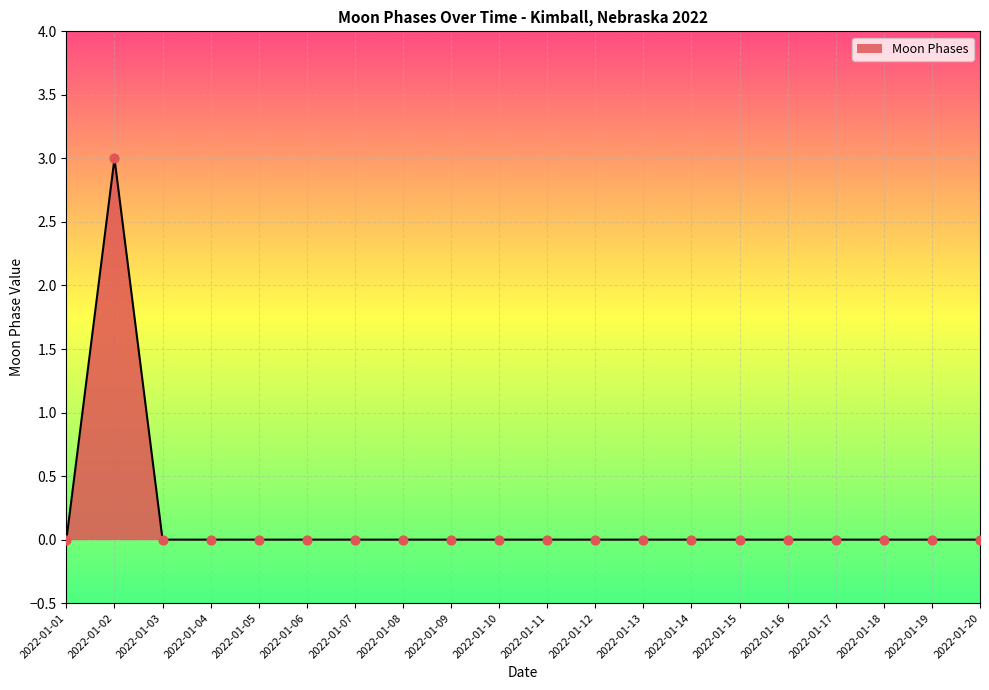

Between 2022-01-11 and 2022-01-02, which is larger?

2022-01-02